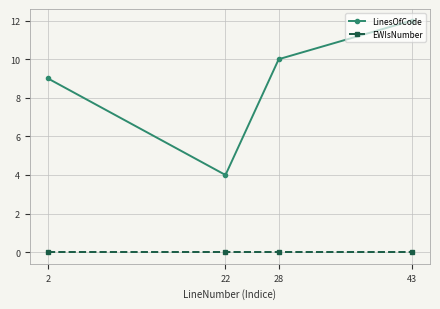

True or false: LinesOfCode has more than 2 interior local peaks.

False